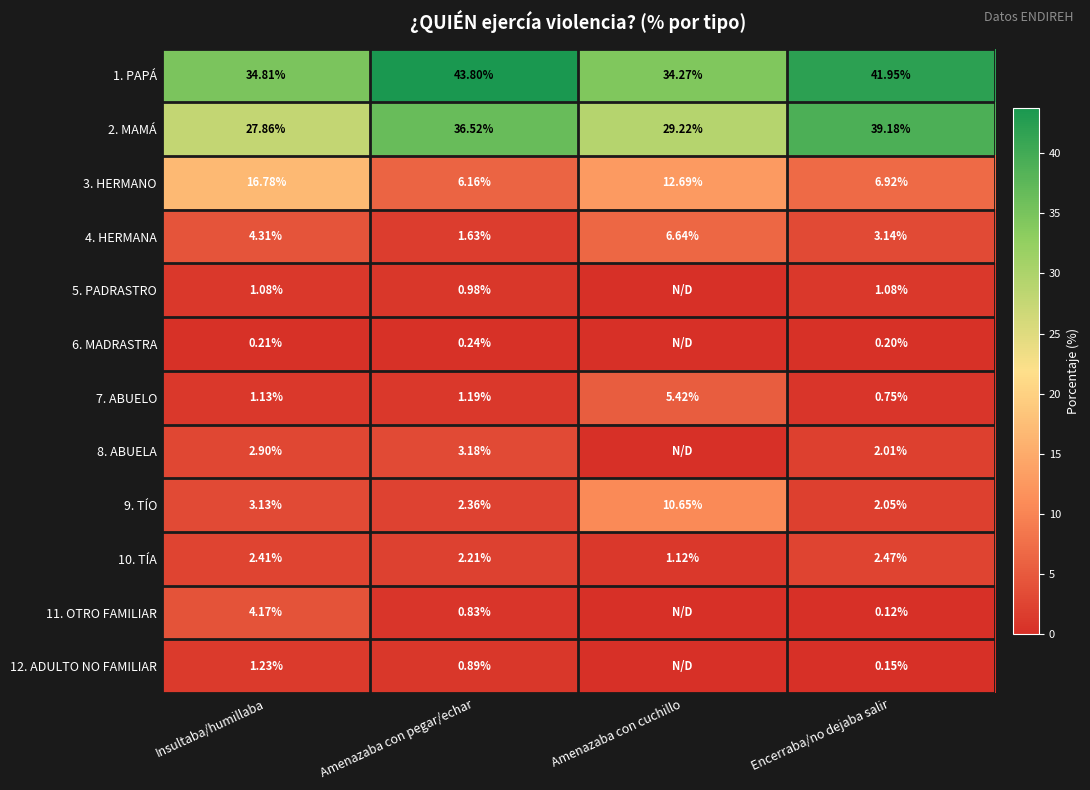

Where does the 3. HERMANO series first go above 12?

Insultaba/humillaba